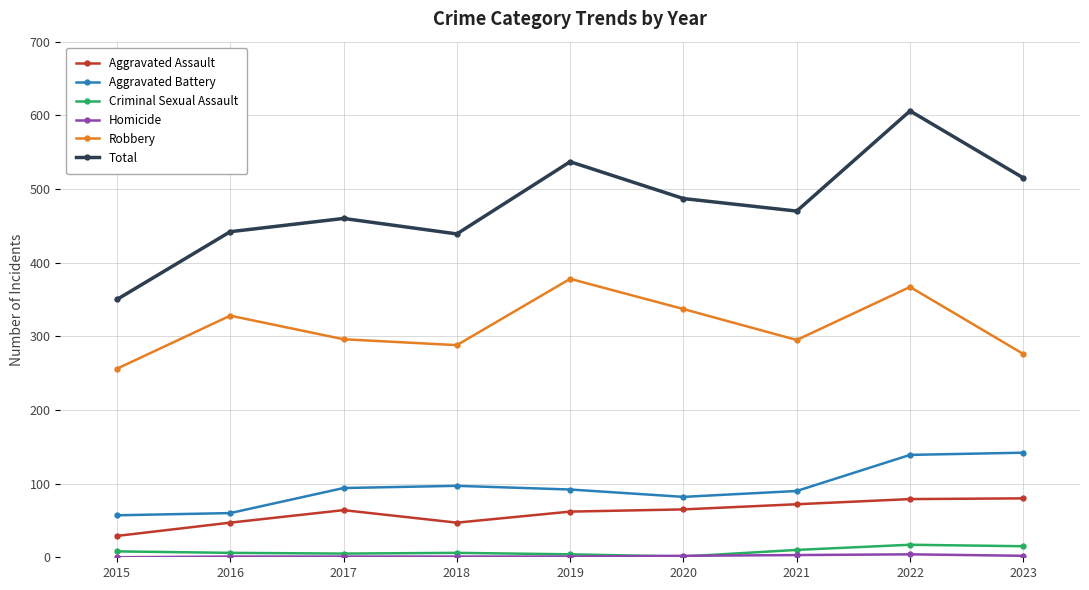

Which series has the widest spread of values?

Total